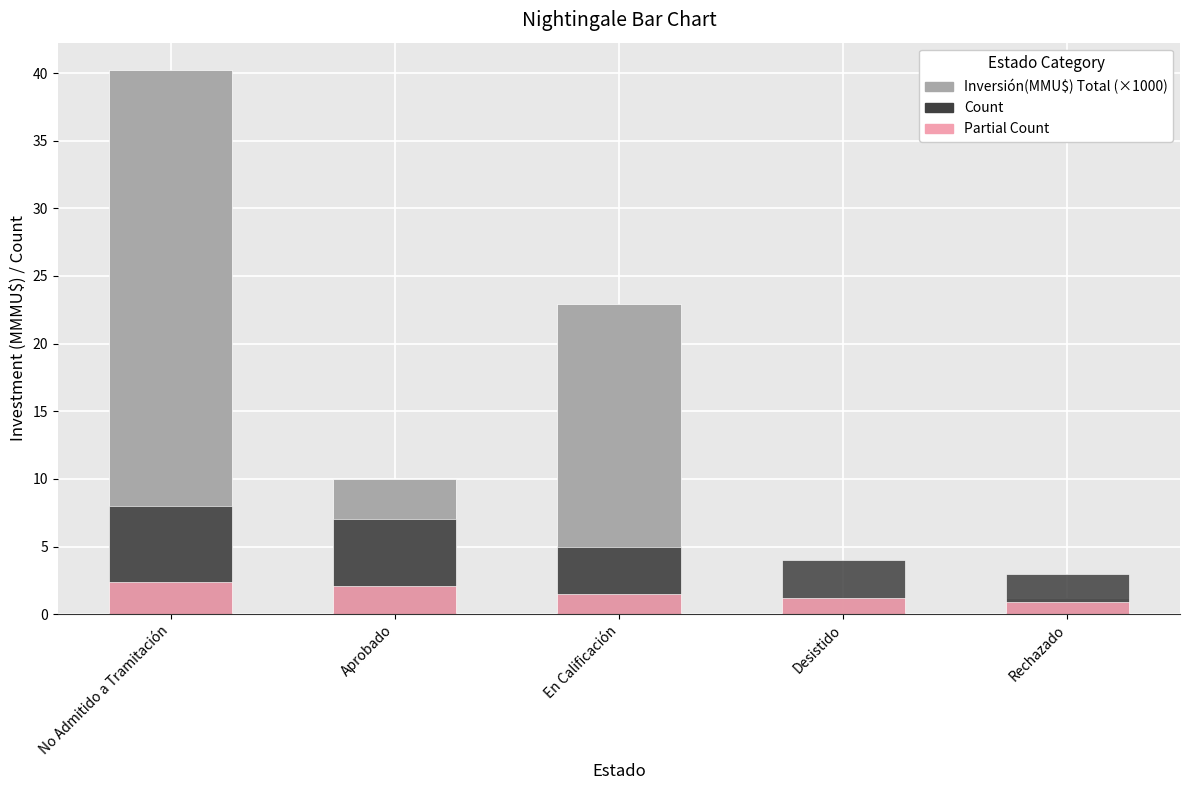

What is the difference between the Inversión(MMU$) Total (×1000) values at No Admitido a Tramitación and Desistido?

40.2